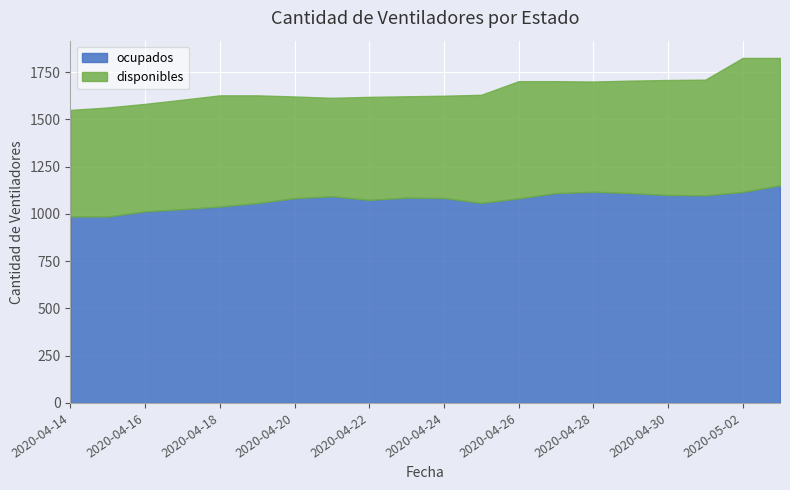

How many lines are shown in the chart?

2